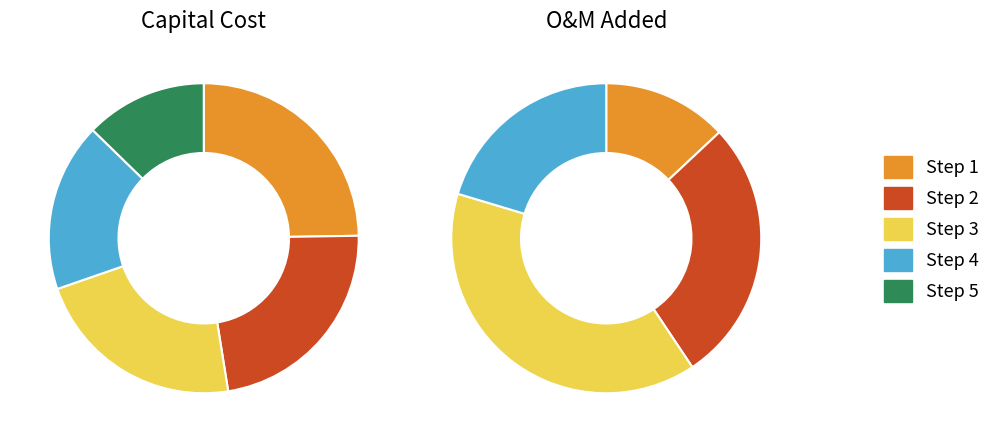

What is the change in value from Step 2 to Step 4?

-36819860.0